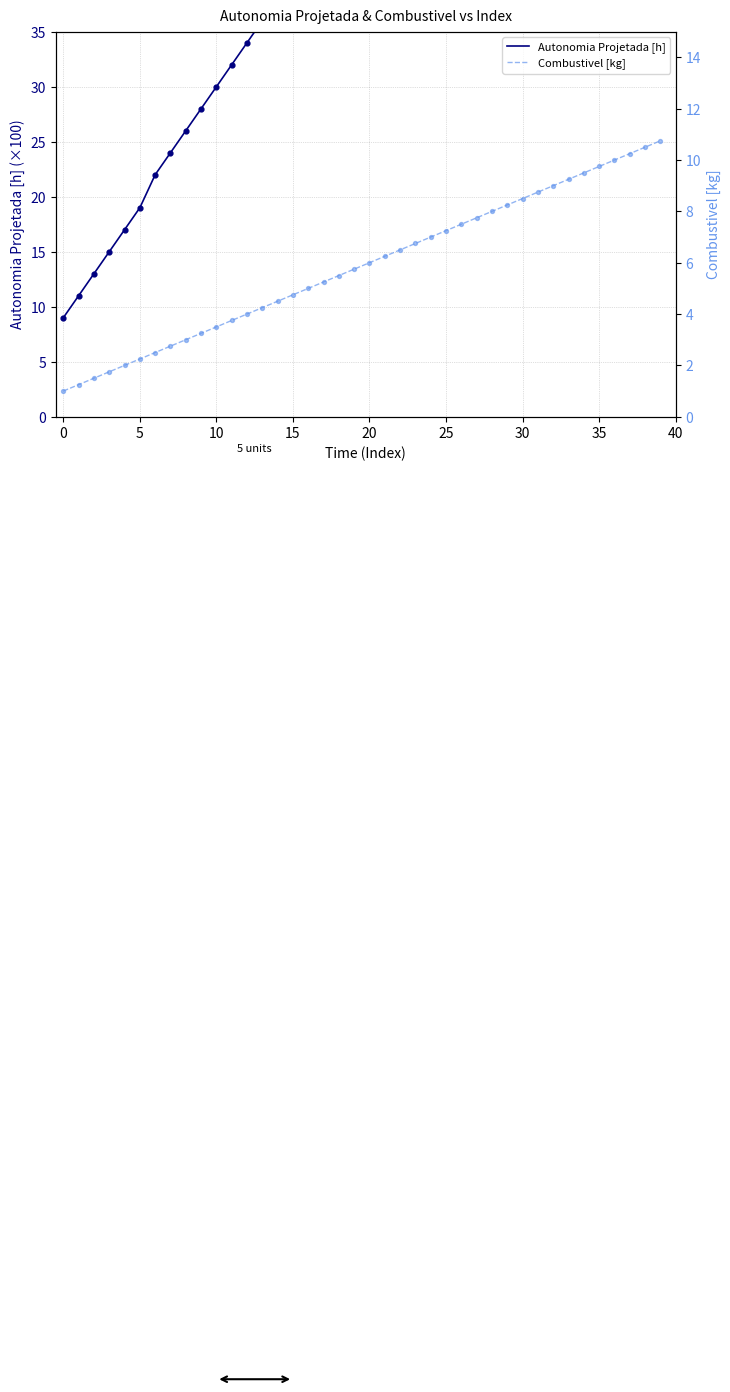

Which series has the largest total across all categories?

Autonomia Projetada [h]